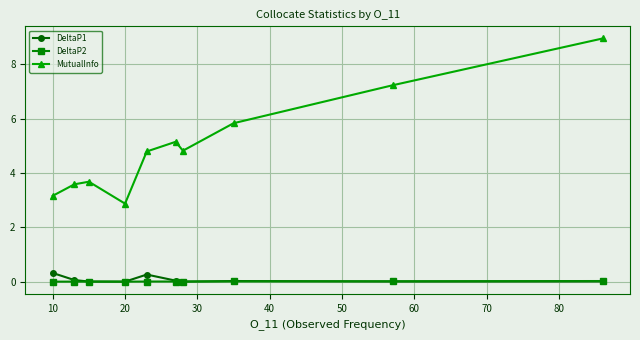

True or false: MutualInfo and DeltaP2 cross at least once.

False